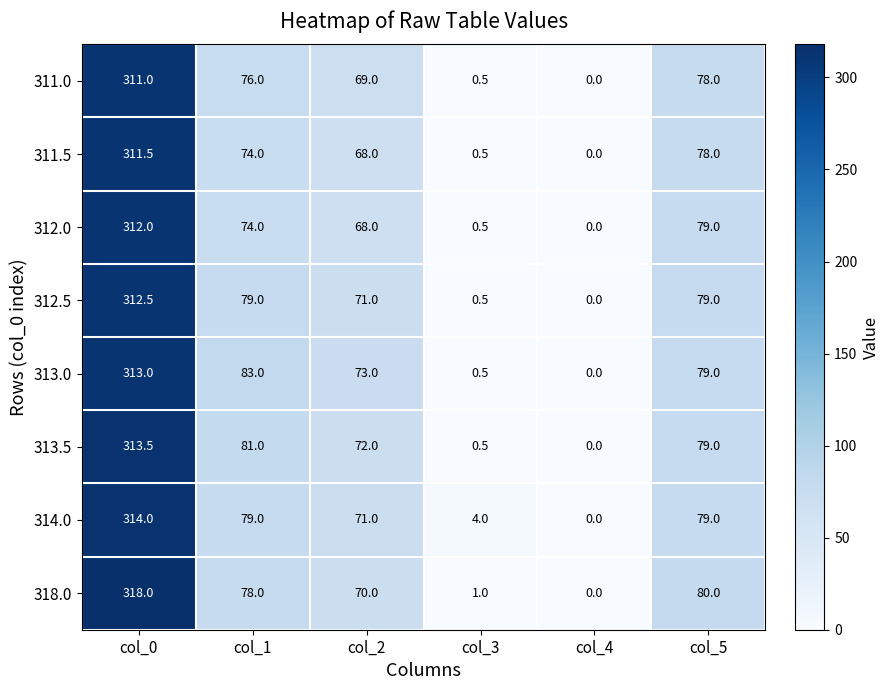

What is the difference between the highest and lowest values at col_0?

7.0